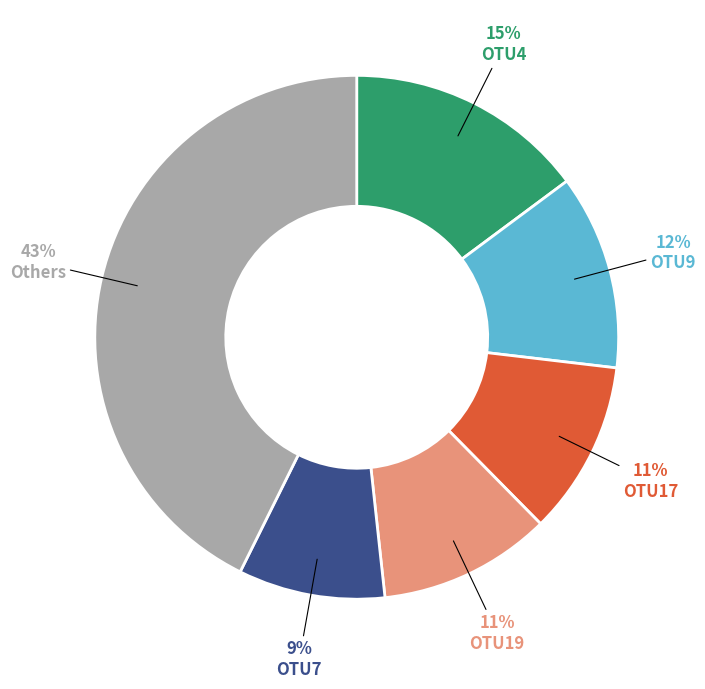

Combined, do OTU19 and Others account for over 50%?

Yes